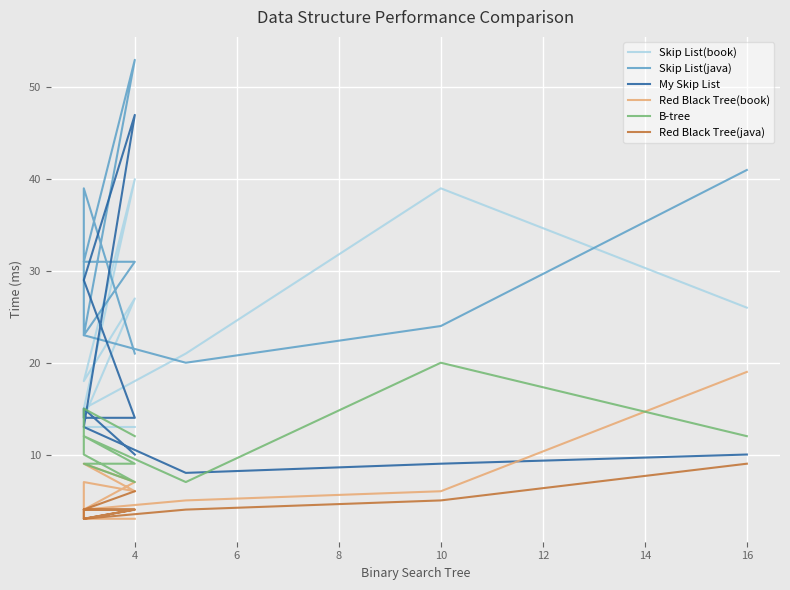

True or false: Skip List(book) and Red Black Tree(java) intersect in this chart.

False